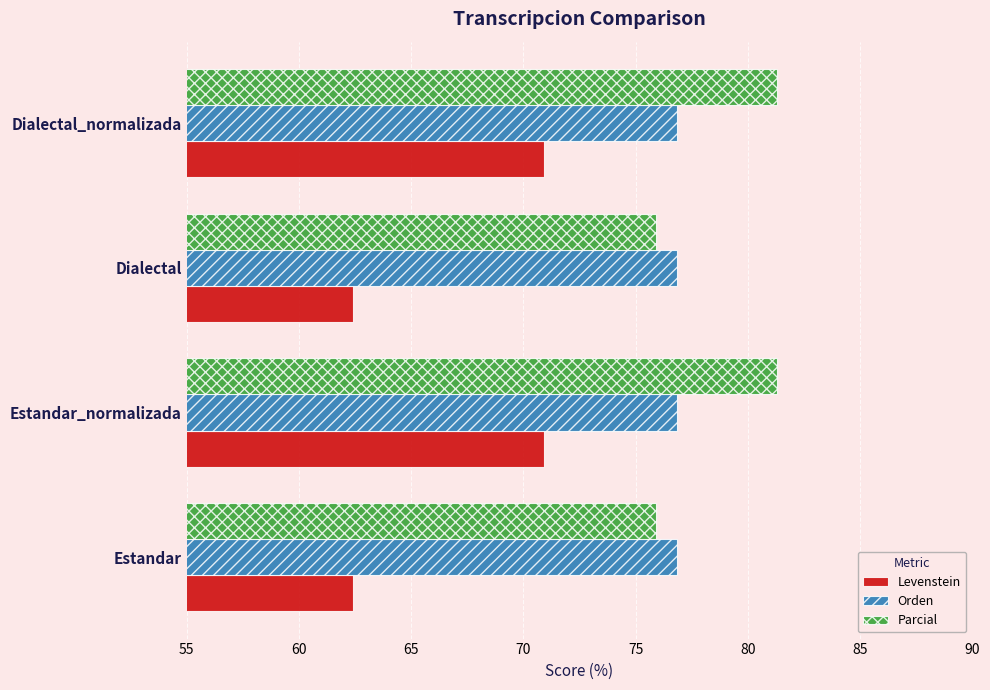

The Levenstein series shows 70.9 at Estandar_normalizada. True or false?

True